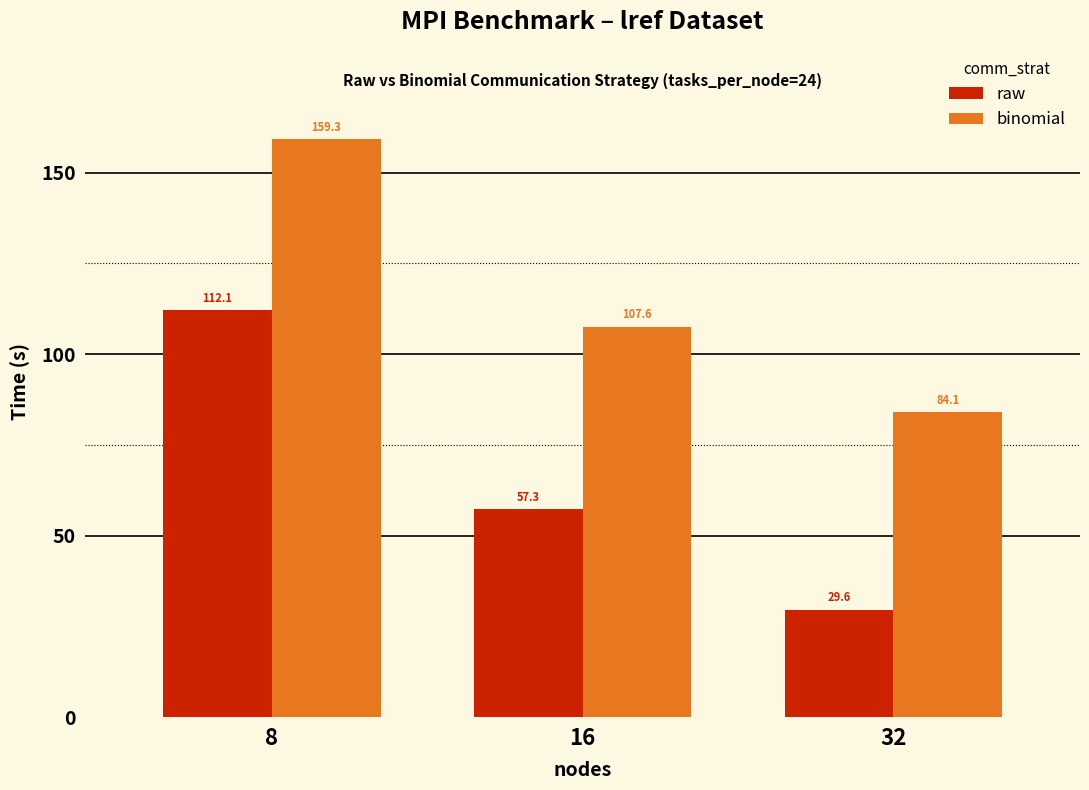

At which category does the chart reach its peak across all series?

8